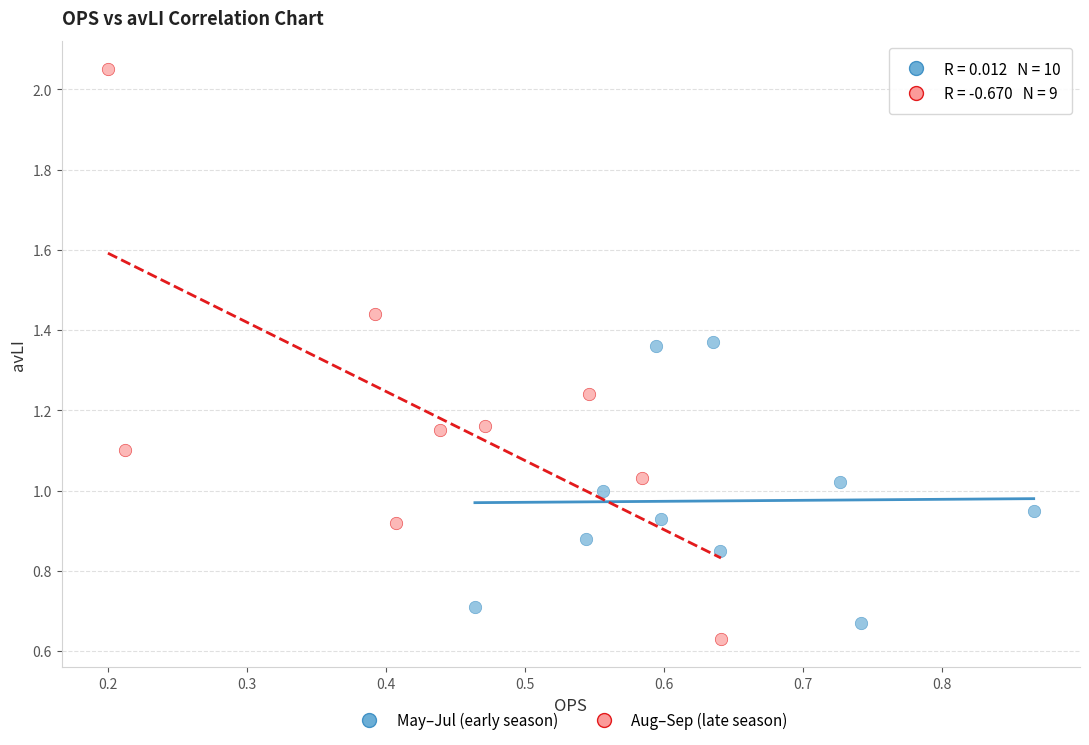

Which series reaches the minimum Y coordinate?

Aug–Sep (late season)